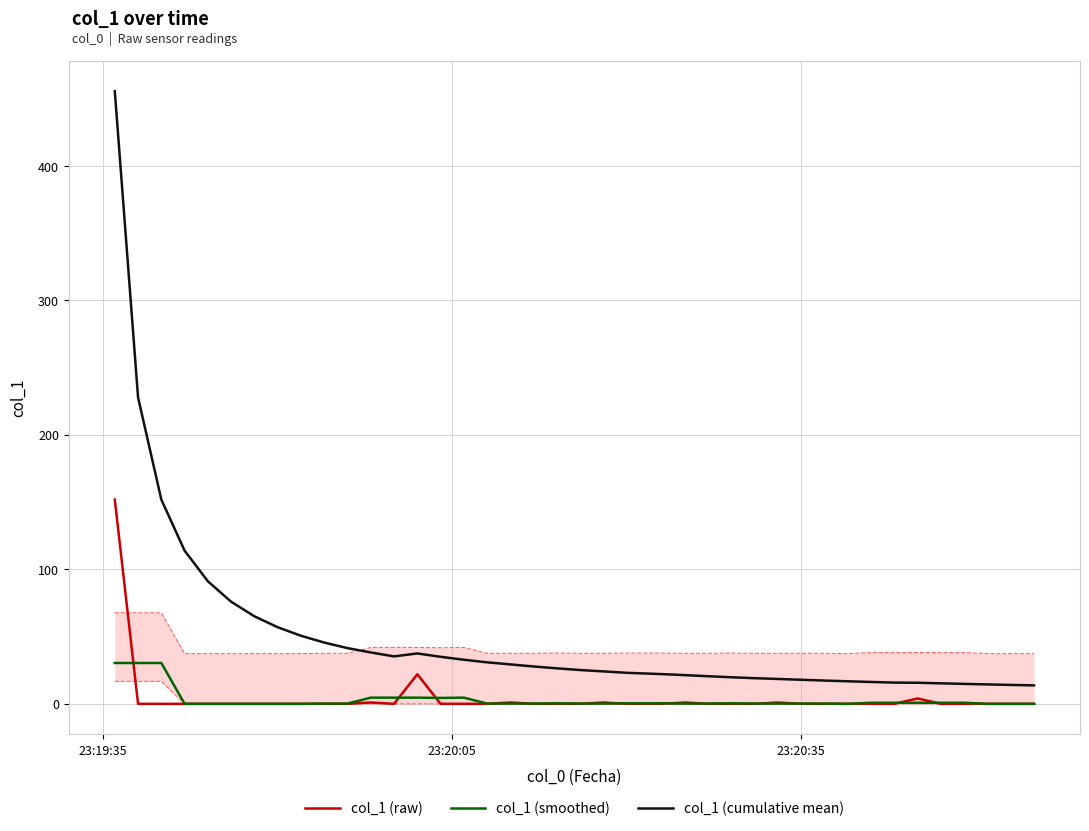

What is the maximum value for col_1 (raw)?

151.9